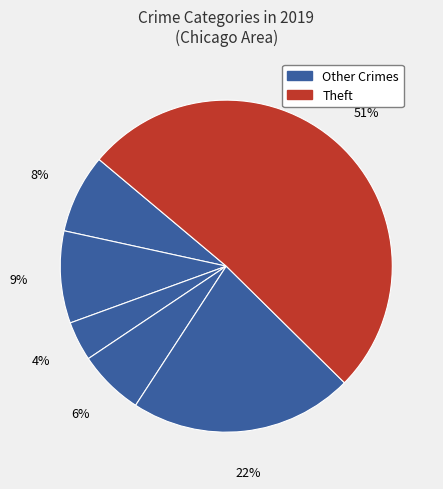

How many slices are in this pie chart?

6